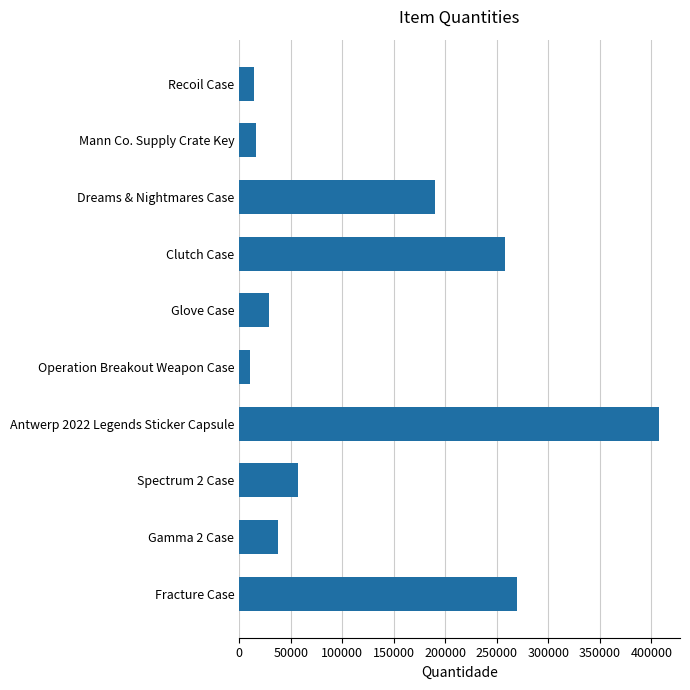

Reading top to bottom, extract all data points from this chart.

Recoil Case=13902	Mann Co. Supply Crate Key=16608	Dreams & Nightmares Case=190067	Clutch Case=258325	Glove Case=28664	Operation Breakout Weapon Case=10855	Antwerp 2022 Legends Sticker Capsule=407489	Spectrum 2 Case=57449	Gamma 2 Case=37381	Fracture Case=269289